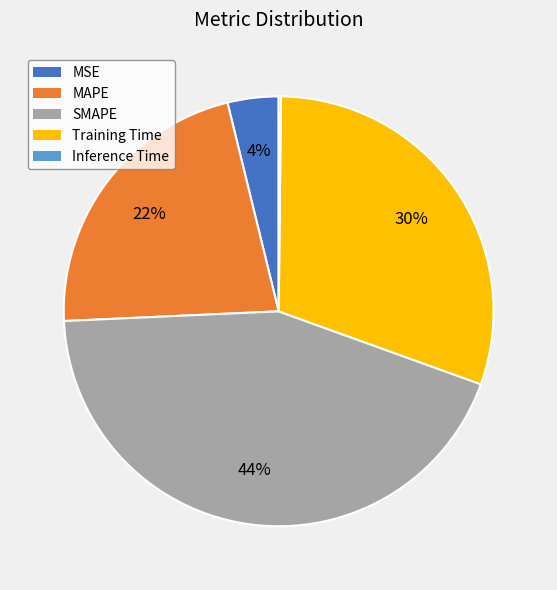

Which category has the biggest portion of the pie?

SMAPE